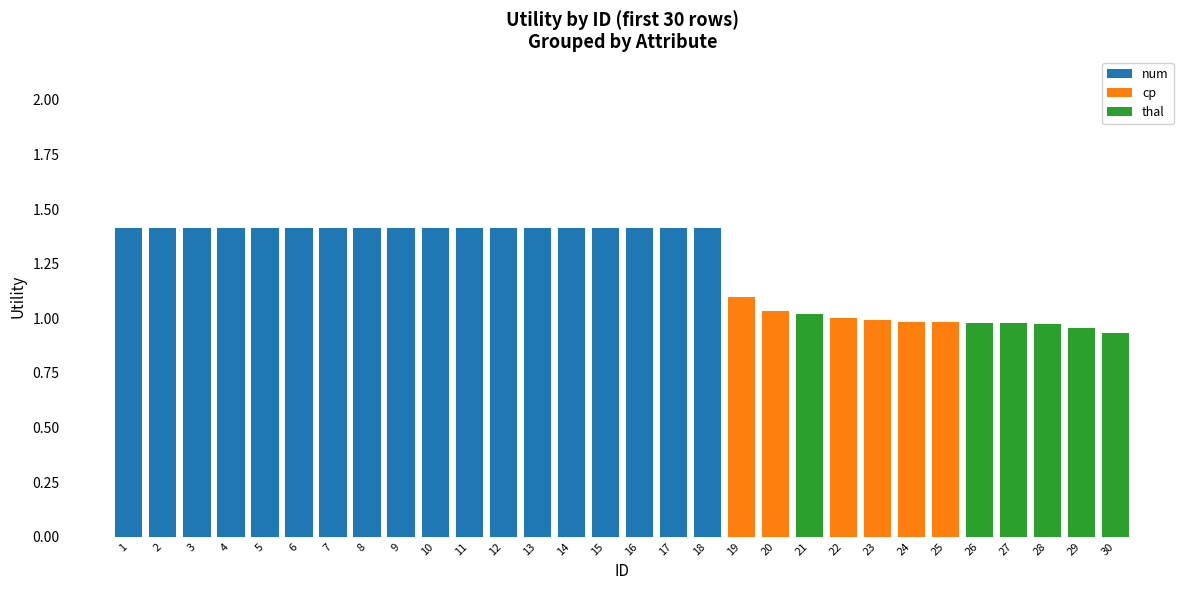

How many data points does each series have?

30